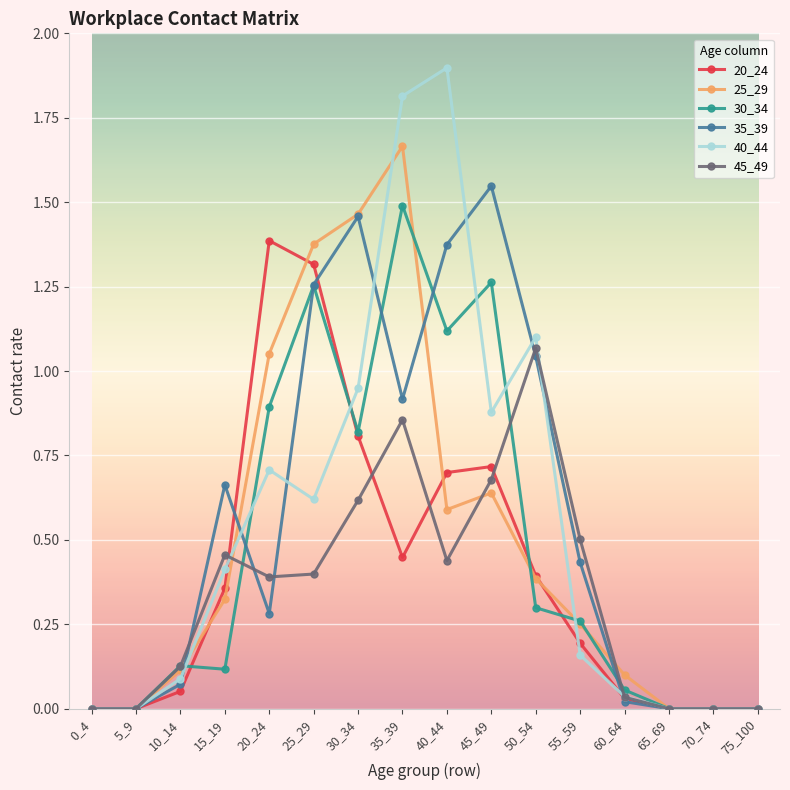

At how many categories does at least one series exceed 1?

7